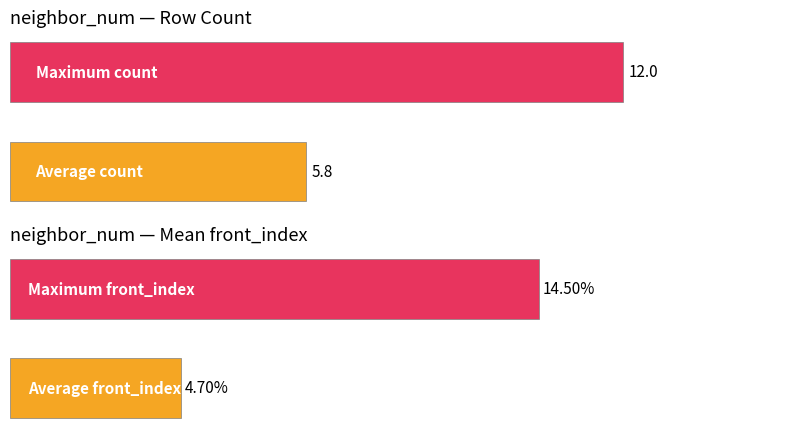

True or false: count has a value of 4.3 at 2.

False